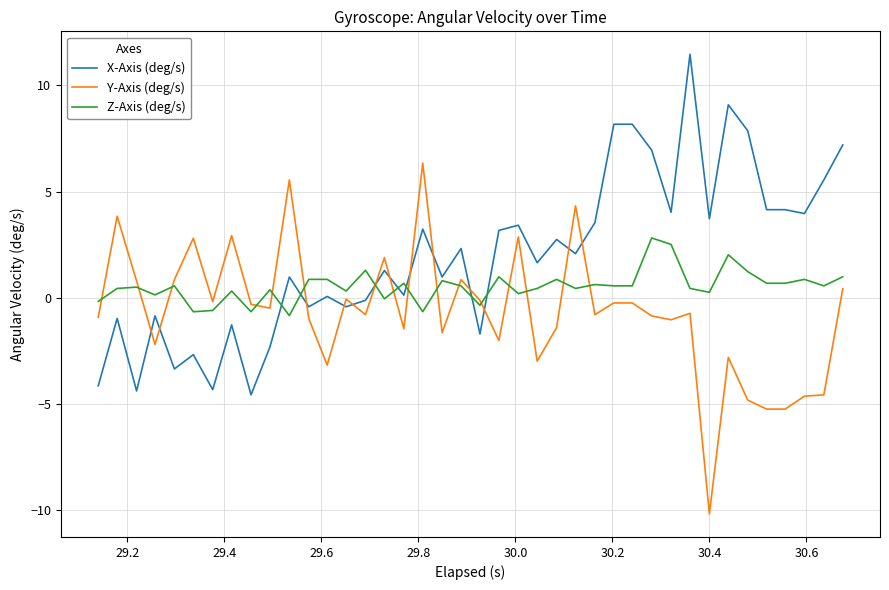

Rank the series by their average value, from highest to lowest.

X-Axis (deg/s), Z-Axis (deg/s), Y-Axis (deg/s)